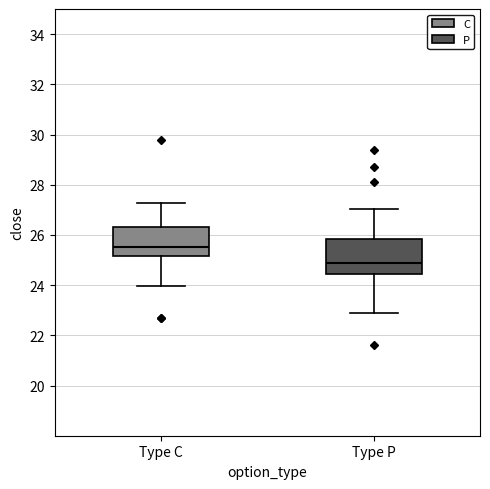

Reading left to right, transcribe this box plot: for each box, give where its median line is, the range the box spans, and where its two whiskers end, as read against the y-axis. The values are not printed on the chart, so give them approximately, as read against the axis.

Type C: median 25.6, box 25.2 to 26.4, whiskers 24.0 to 27.2
Type P: median 25.0, box 24.4 to 25.8, whiskers 23.0 to 27.0